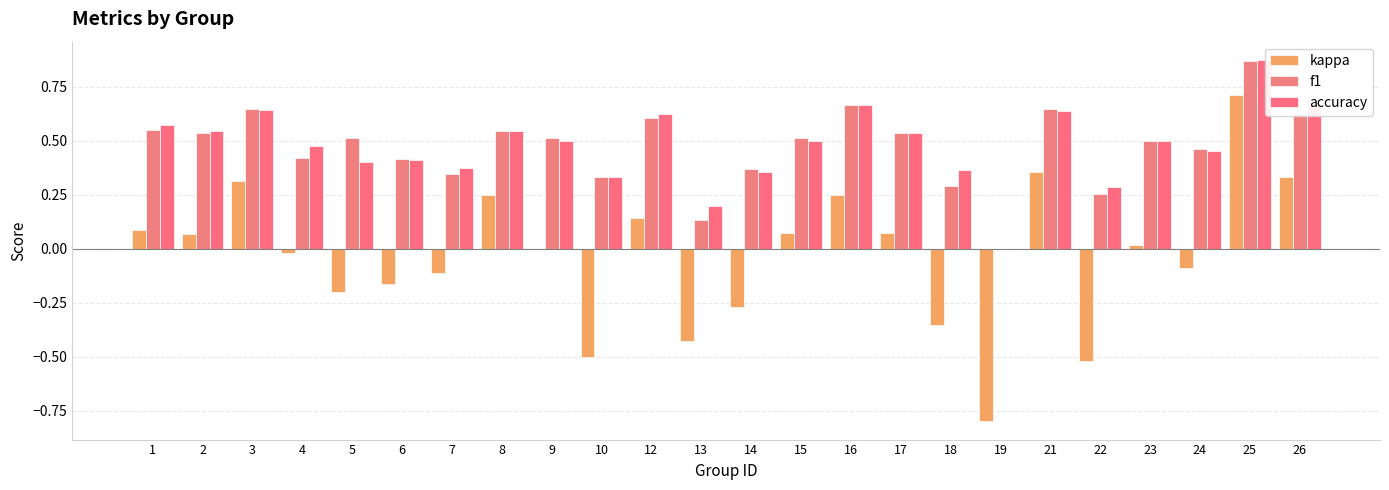

The accuracy series shows 0.7 at 8. True or false?

False